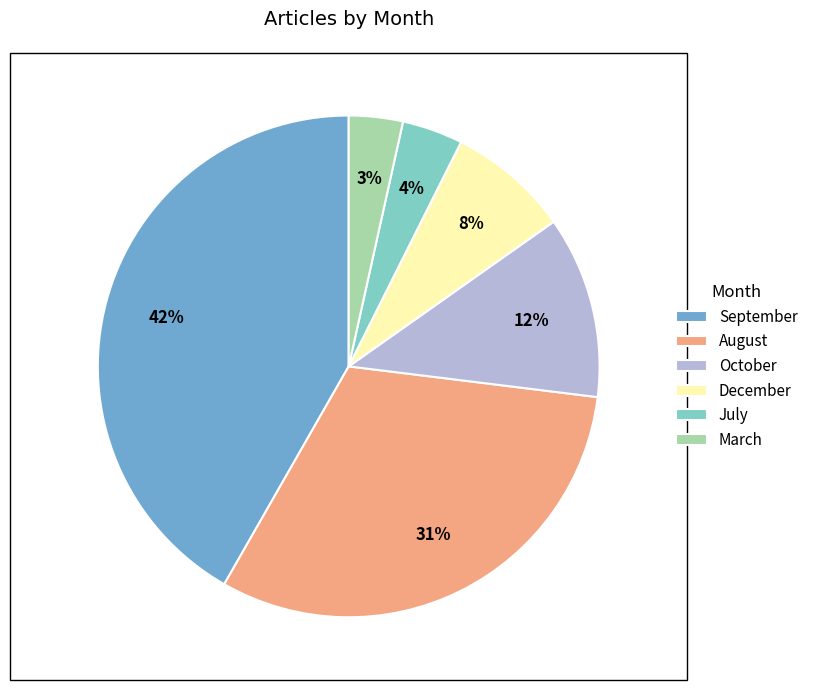

True or false: August accounts for 22% of the total.

False